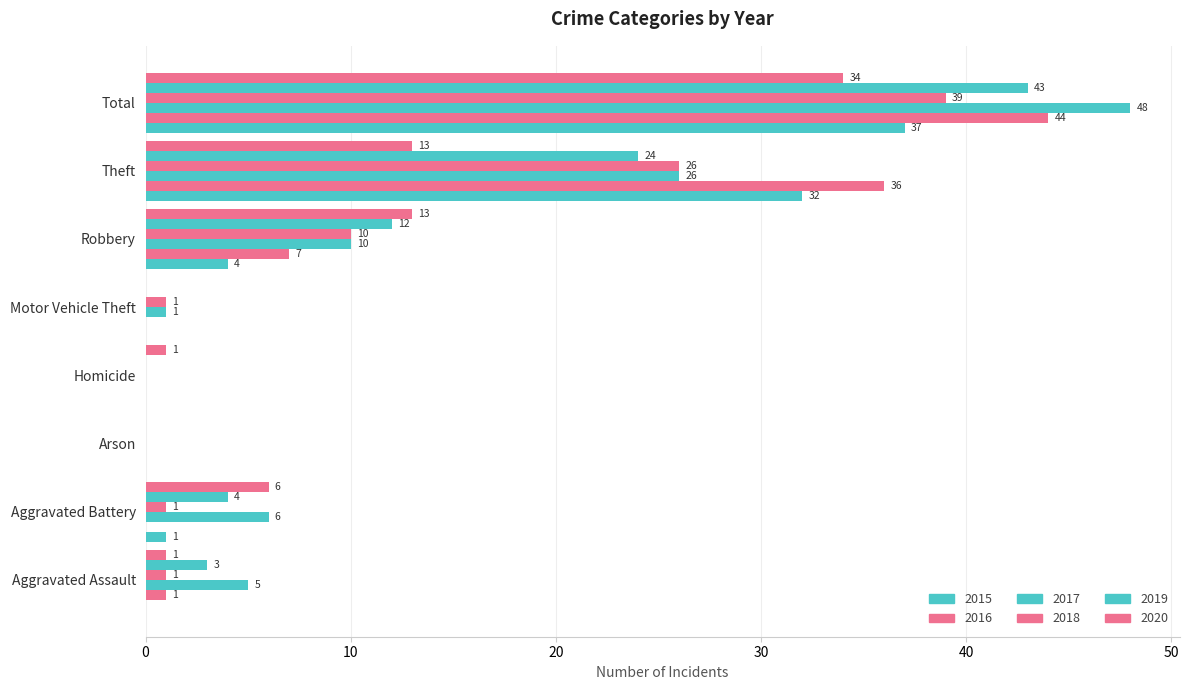

How many values in 2016 are above zero?

4